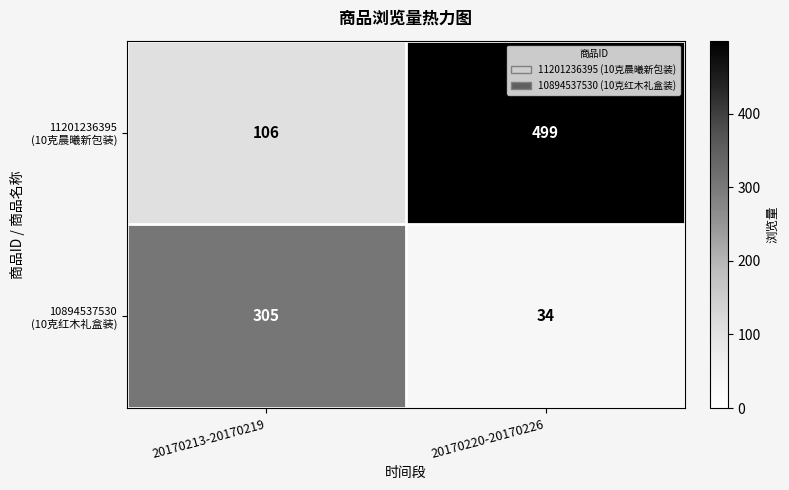

Which label corresponds to the largest value in the chart?

20170220-20170226